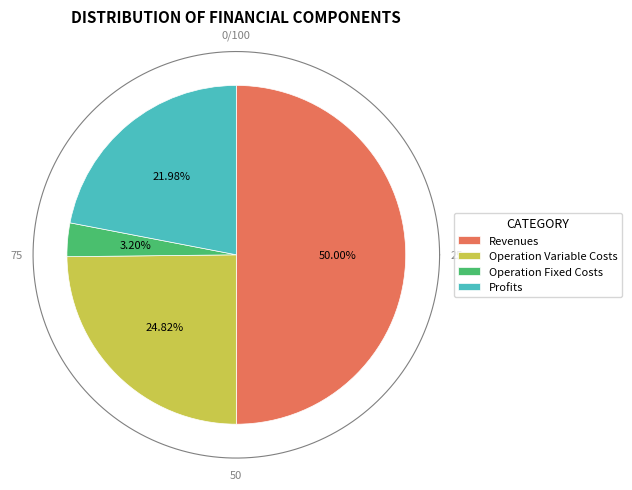

Combined, do Total Revenues and Total Profits account for over 50%?

Yes